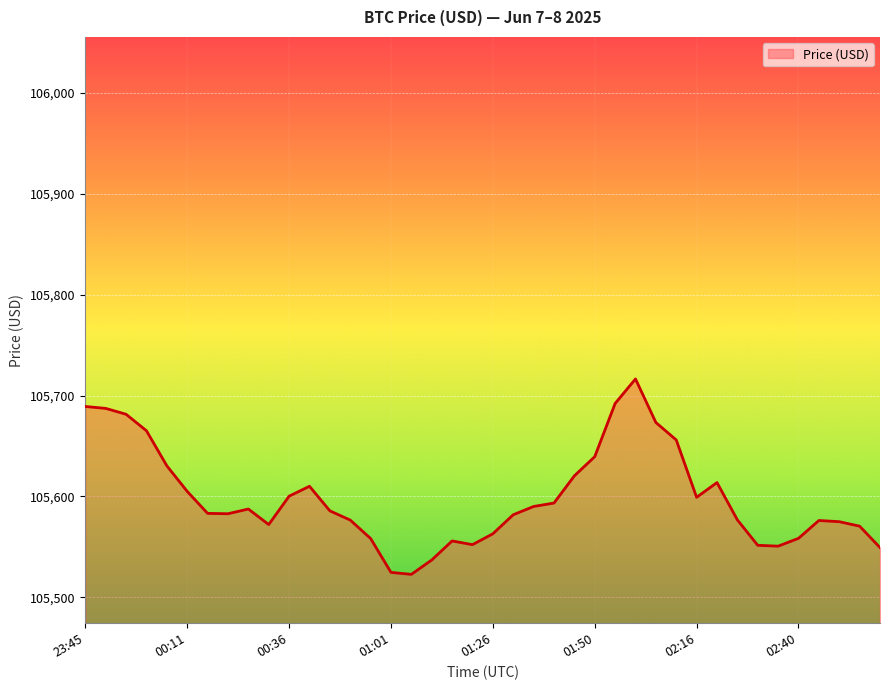

What is the smallest value displayed?

105522.8